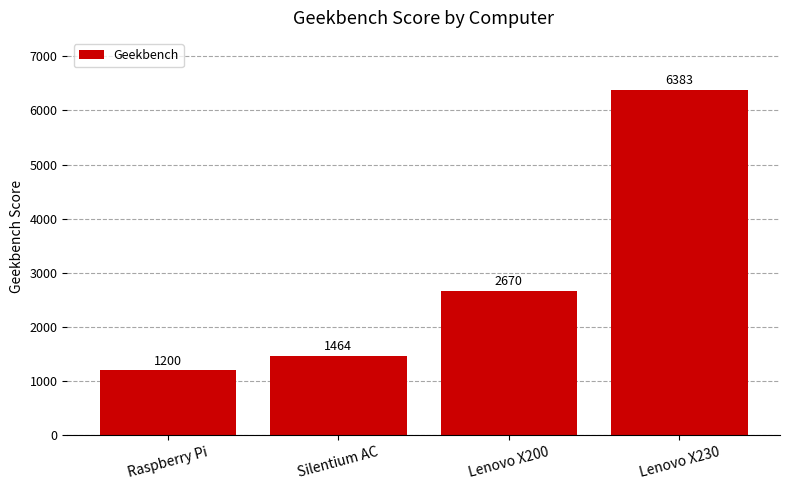

What is the maximum value shown in the chart?

6383